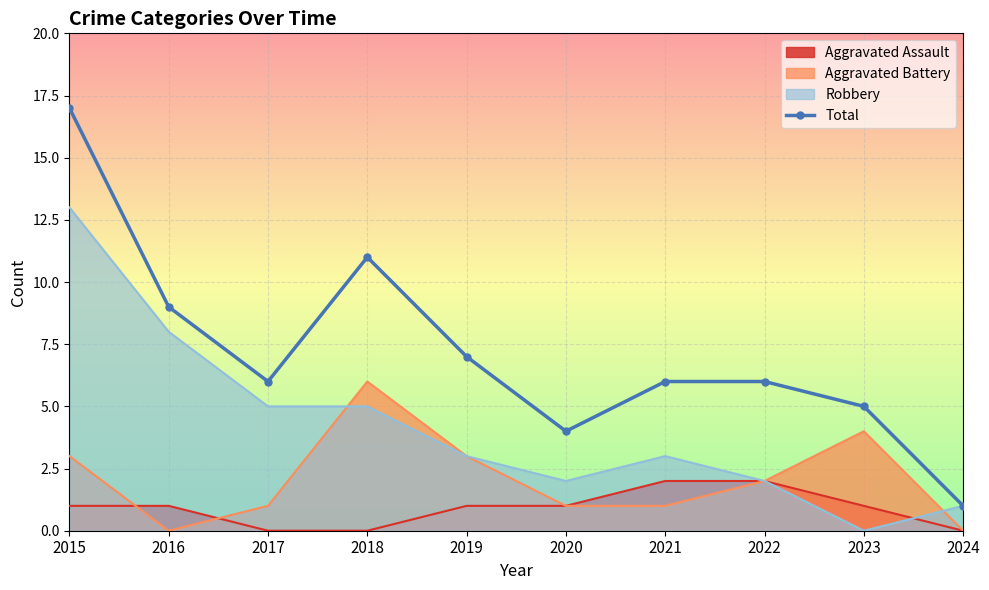

Rank the categories by value from highest to lowest.

2015, 2018, 2016, 2019, 2017, 2021, 2022, 2023, 2020, 2024